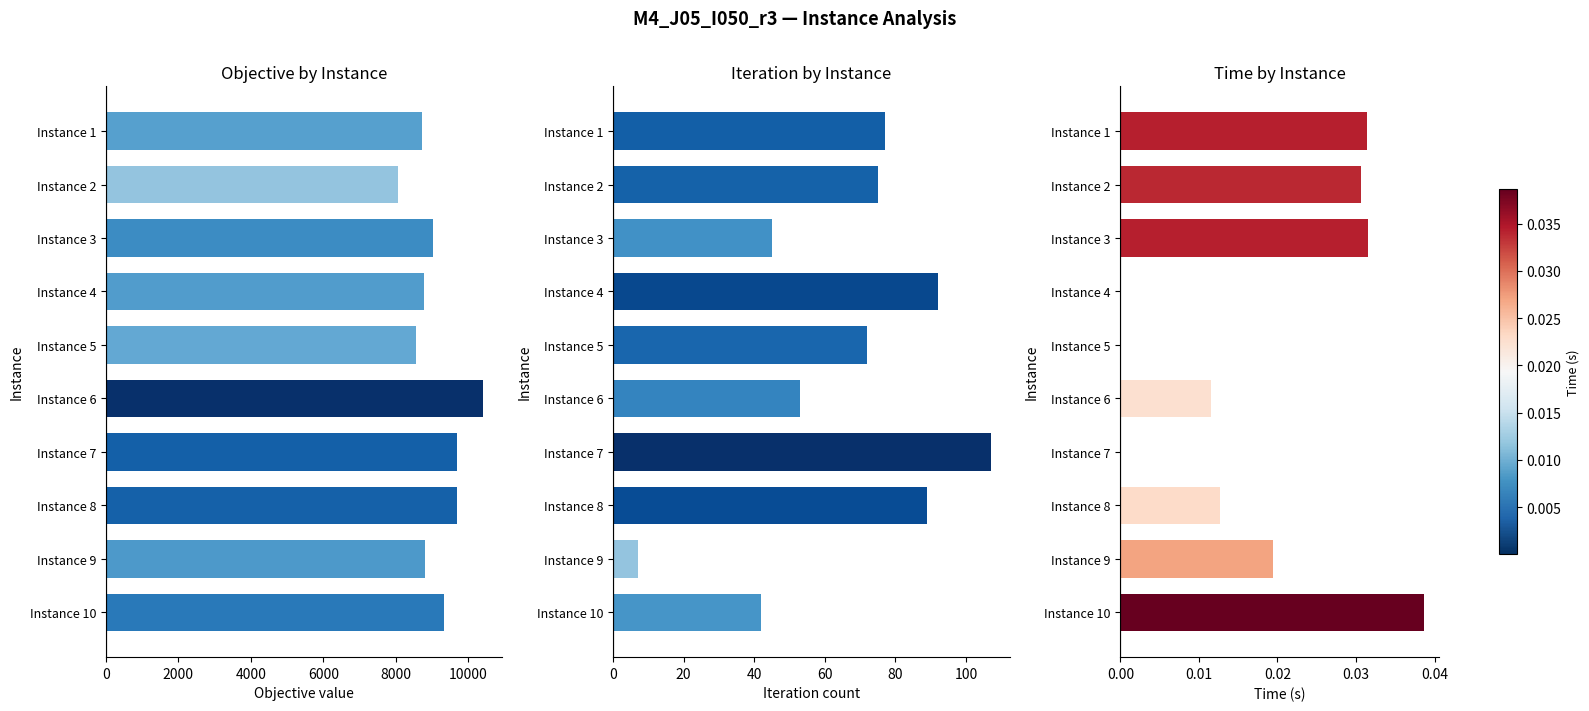

Which series has the largest total across all categories?

Objective